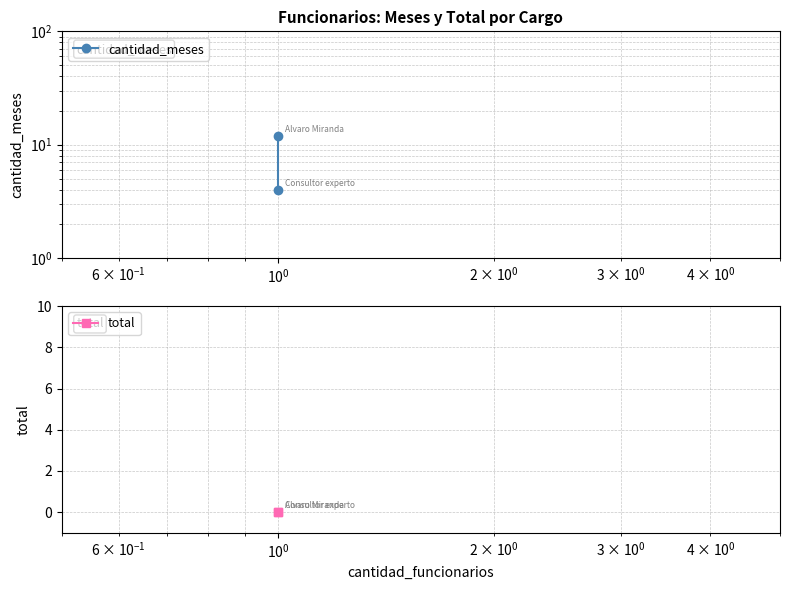

What is the label of the 3rd point from the left?

$\mathdefault{10^{0}}$